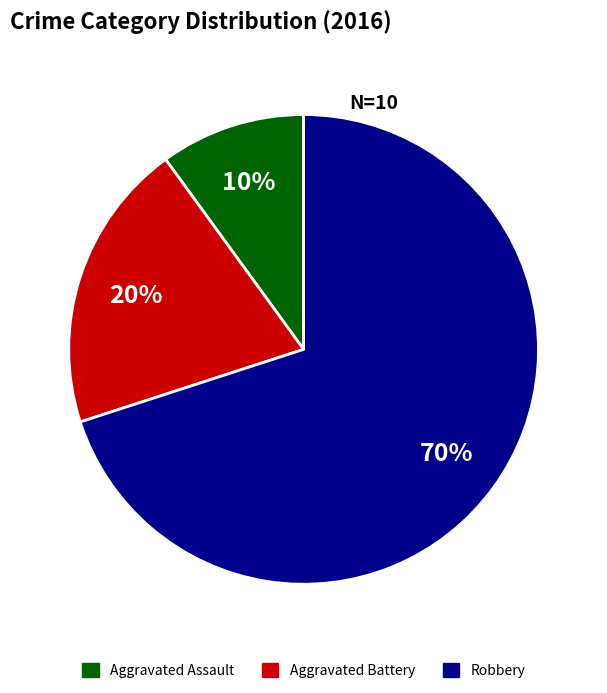

Do Aggravated Battery and Robbery together represent more than half of the pie?

Yes